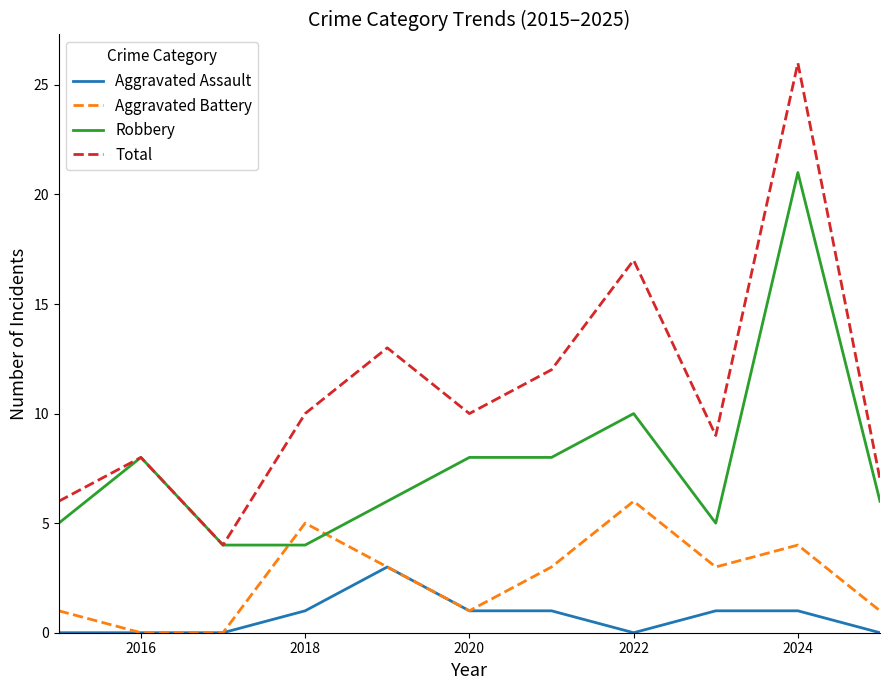

At how many categories does at least one series exceed 19?

1